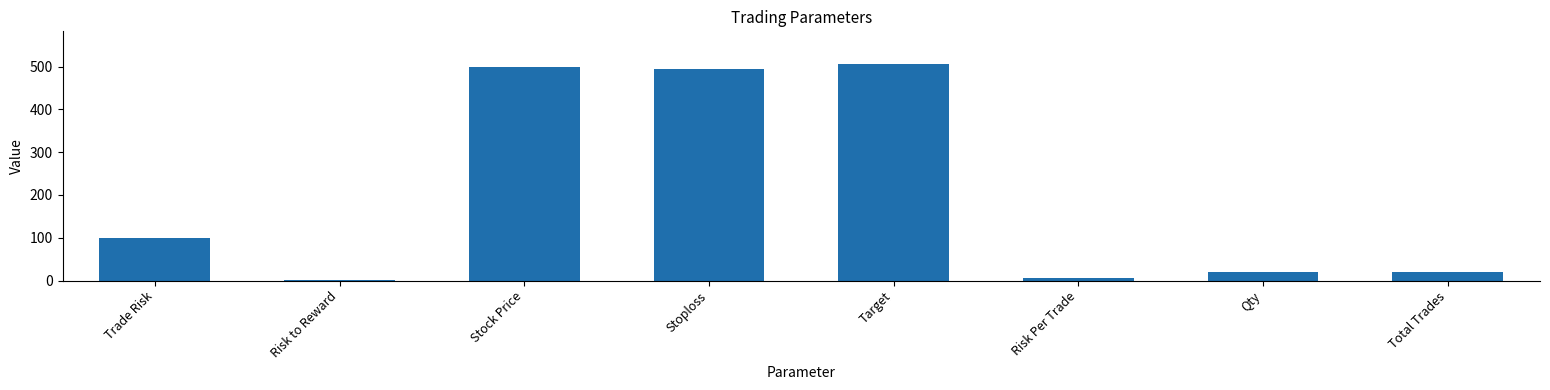

What is the greatest value displayed?

506.5